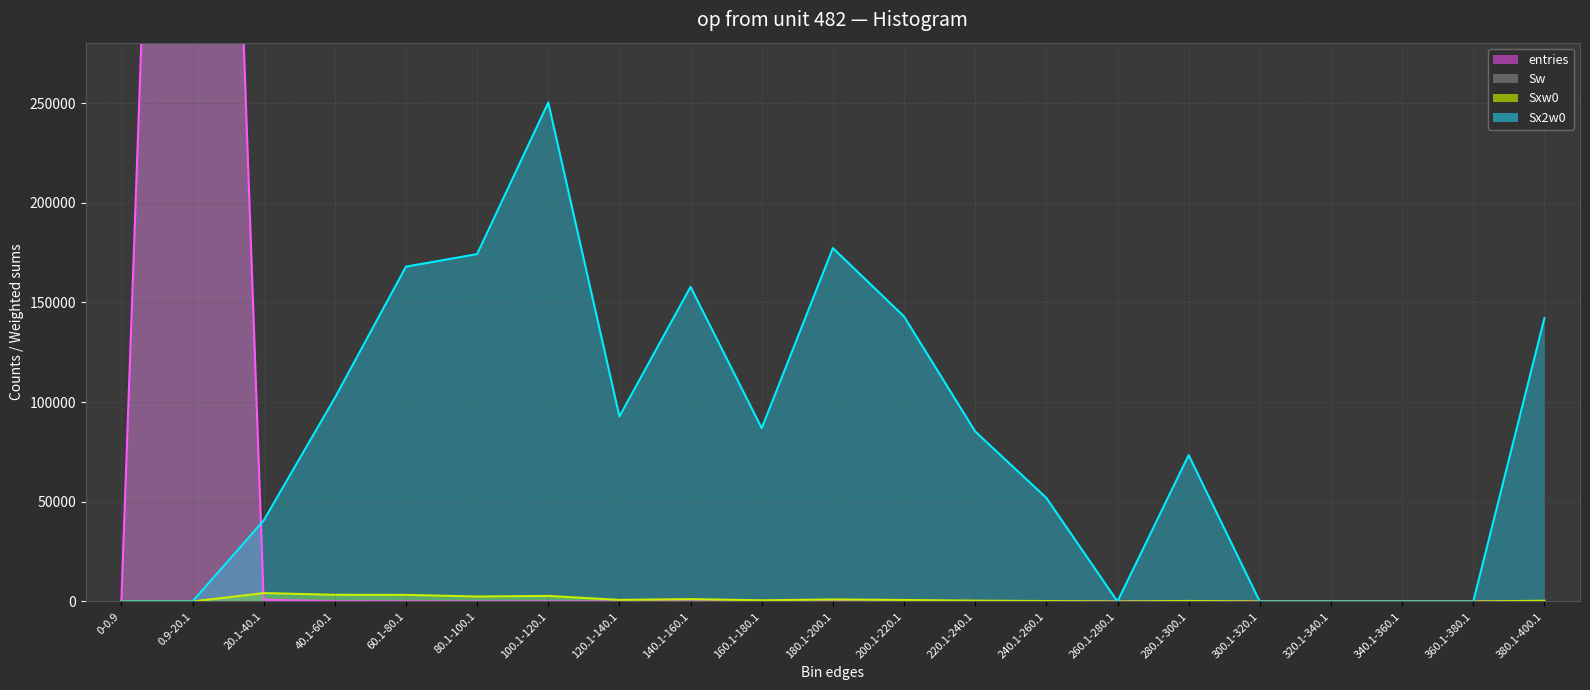

Reading left to right, extract all data points from this chart.

entries: 0	998882	836	114	66	36	31	7	9	4	6	4	2	1	0	1	0	0	0	0	1
Sxw0: 0	0	4219	3348	3308	2496	2780	806	1191	589	1031	756	413	228	0	271	0	0	0	0	377
Sx2w0: 0	0	40615	102126	167972	174278	250312	92846	157859	86935	177299	142978	85297	51984	0	73441	0	0	0	0	142129